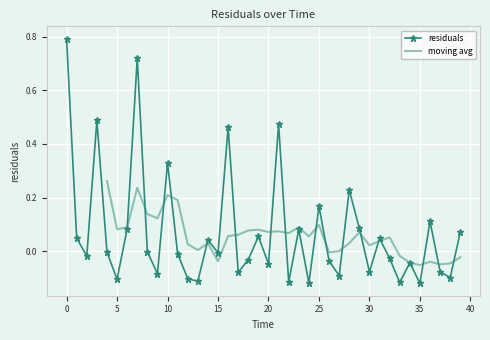

How many data points are above 0?

17